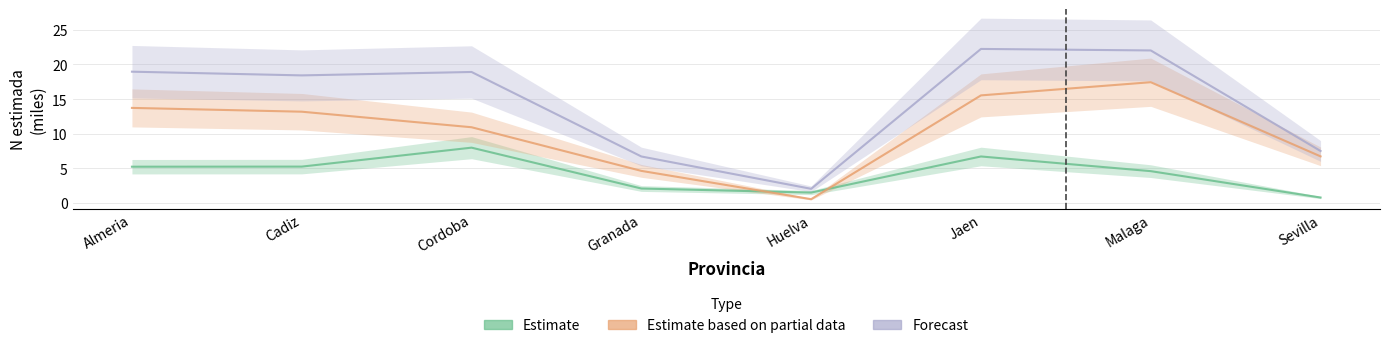

What is the average value of the Estimate series?

4.3